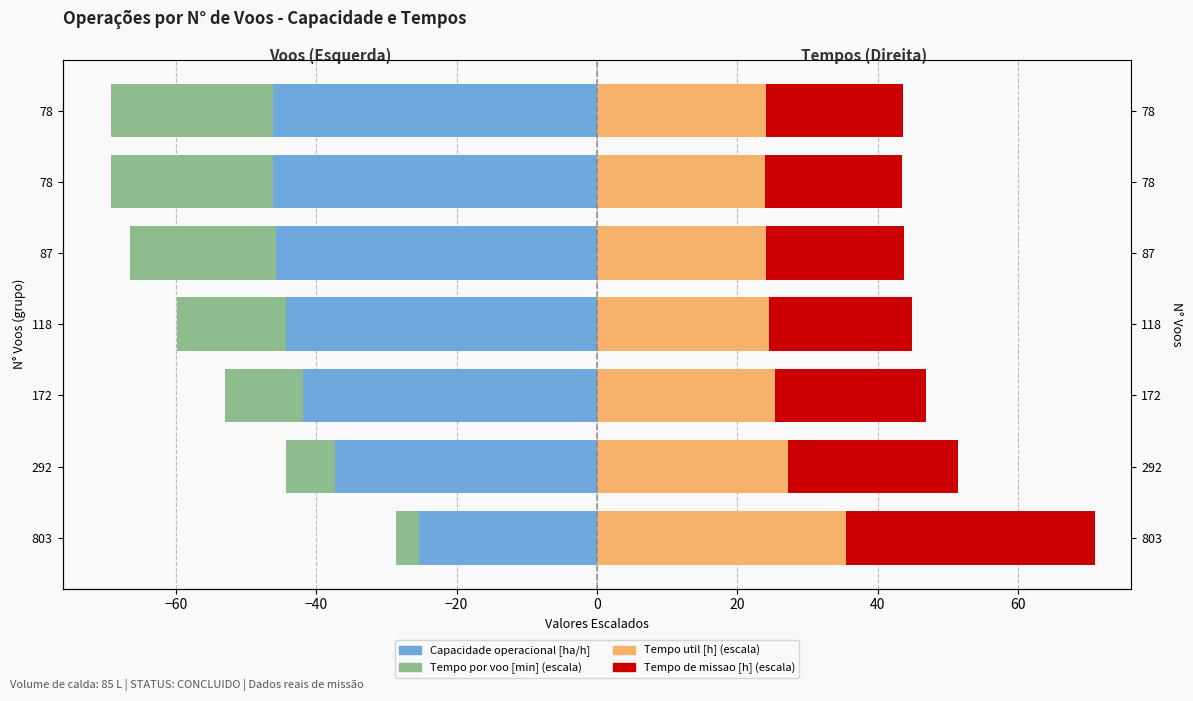

Rank the series at 292 from lowest to highest value.

Capacidade operacional [ha/h], Tempo por voo [min] (escala), Tempo de missao [h] (escala), Tempo util [h] (escala)